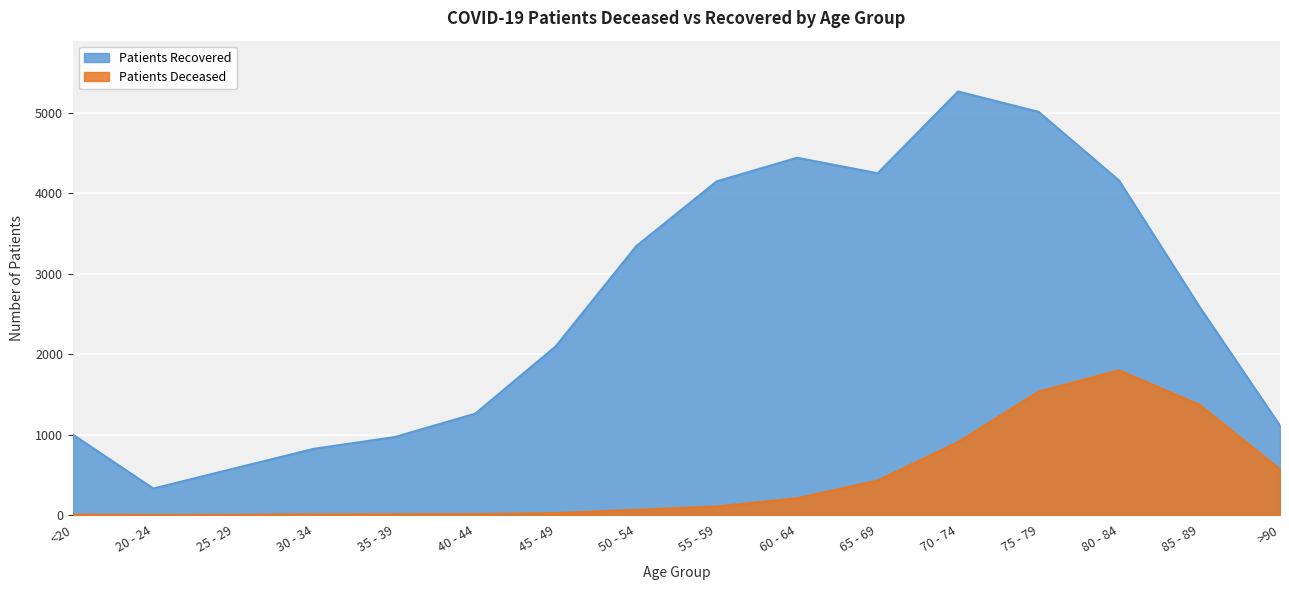

What value does the patients_recovered series have at 45 - 49?

2097